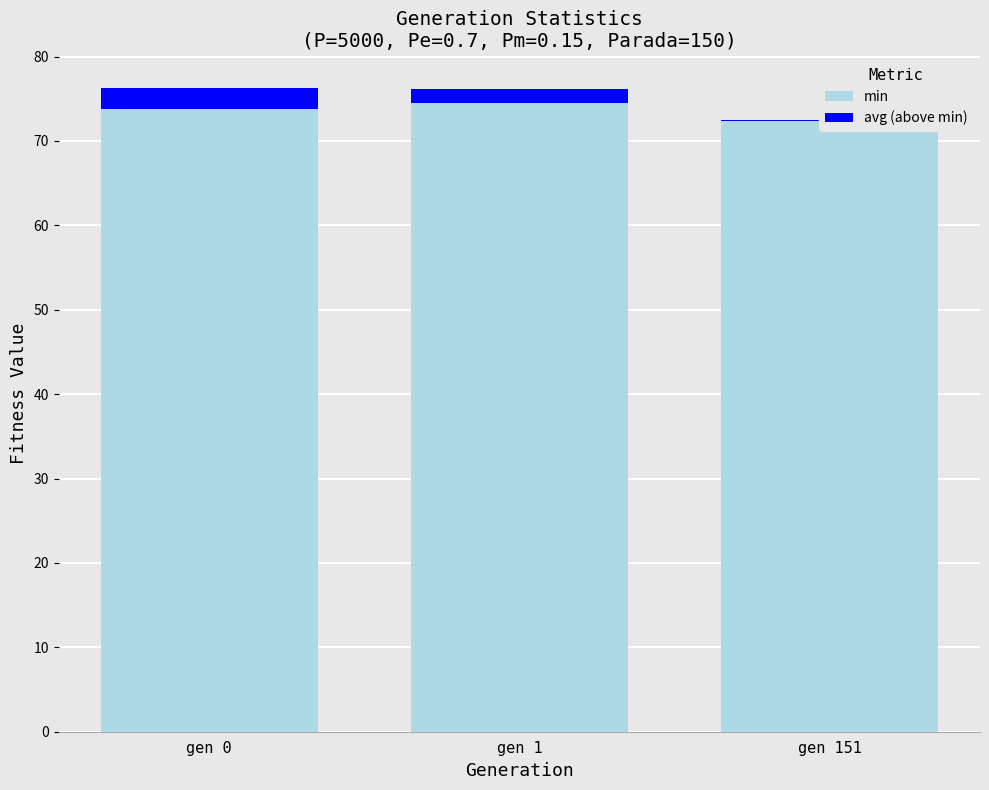

Reading left to right, list all the values displayed in this chart.

min: 73.8	74.5	72.3
avg (above min): 2.5	1.6	0.1